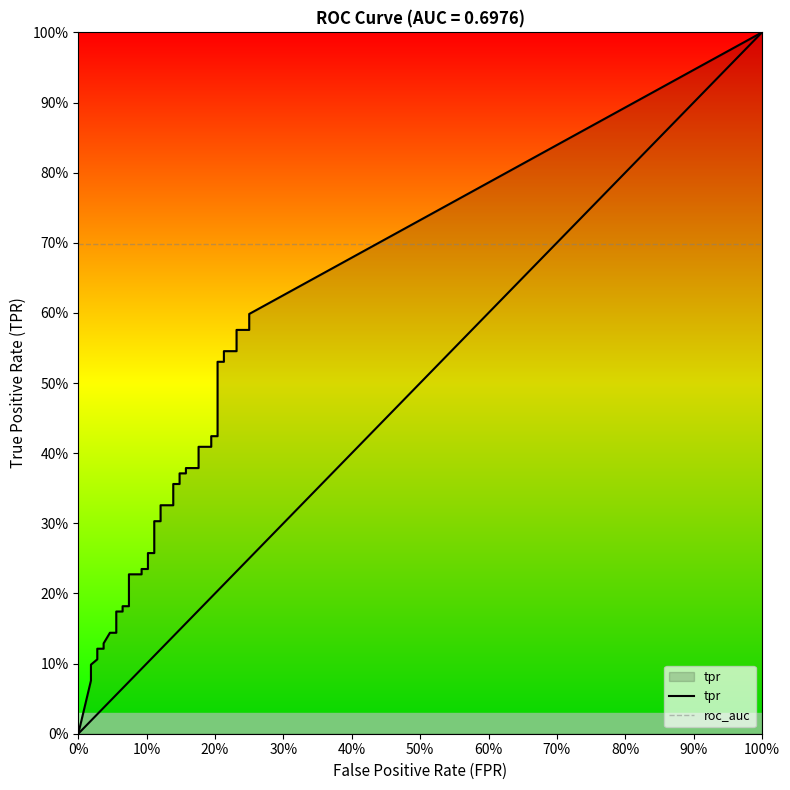

The tpr series shows 0.2 at 9. True or false?

True